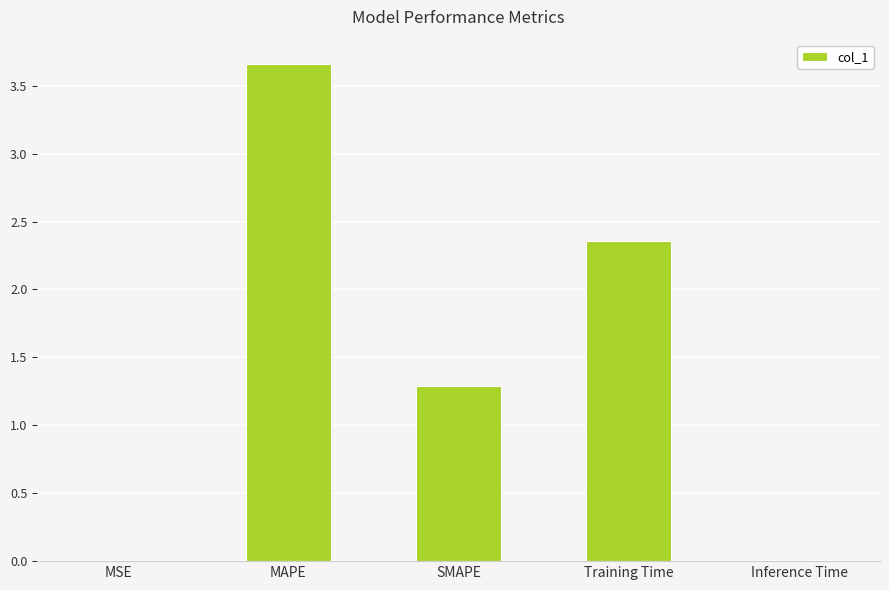

True or false: the data shows 1.7 at SMAPE.

False